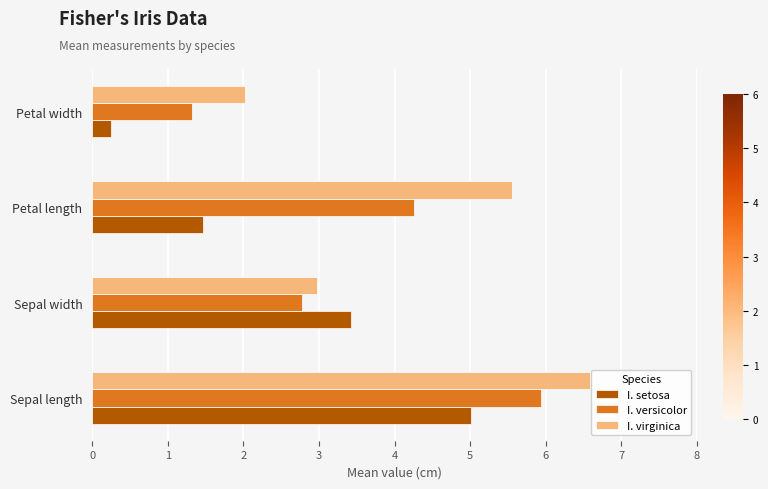

Rank the categories by I. setosa value from lowest to highest.

Petal width, Petal length, Sepal width, Sepal length